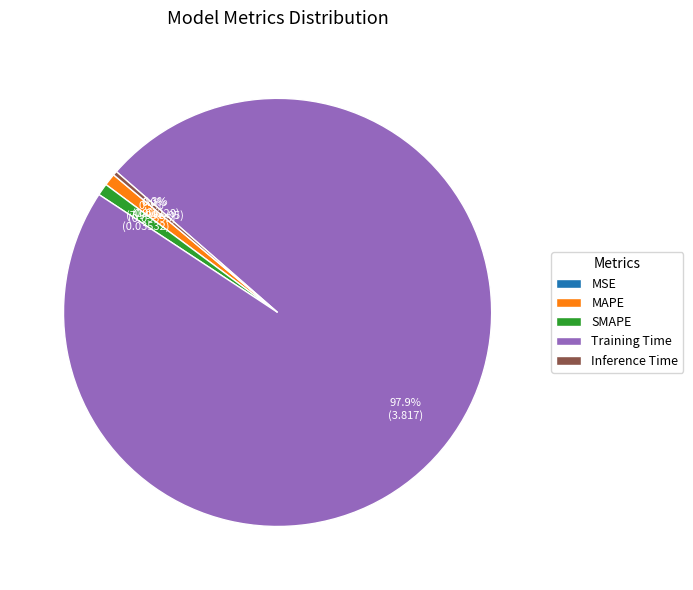

Is there a majority slice in this chart?

Yes